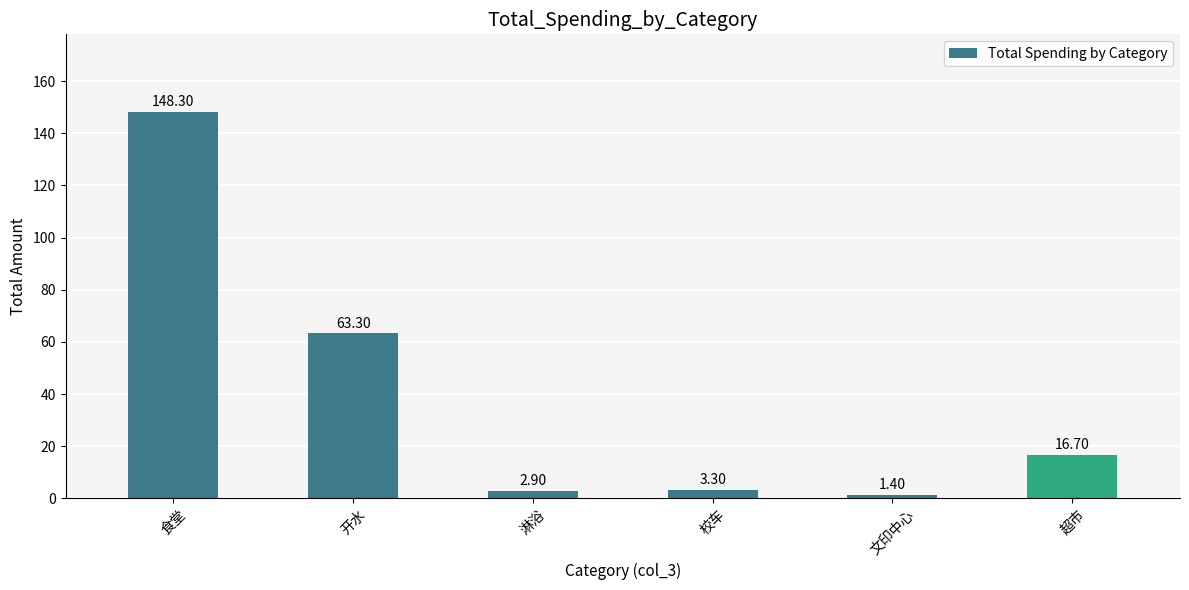

How many values are below 16?

3